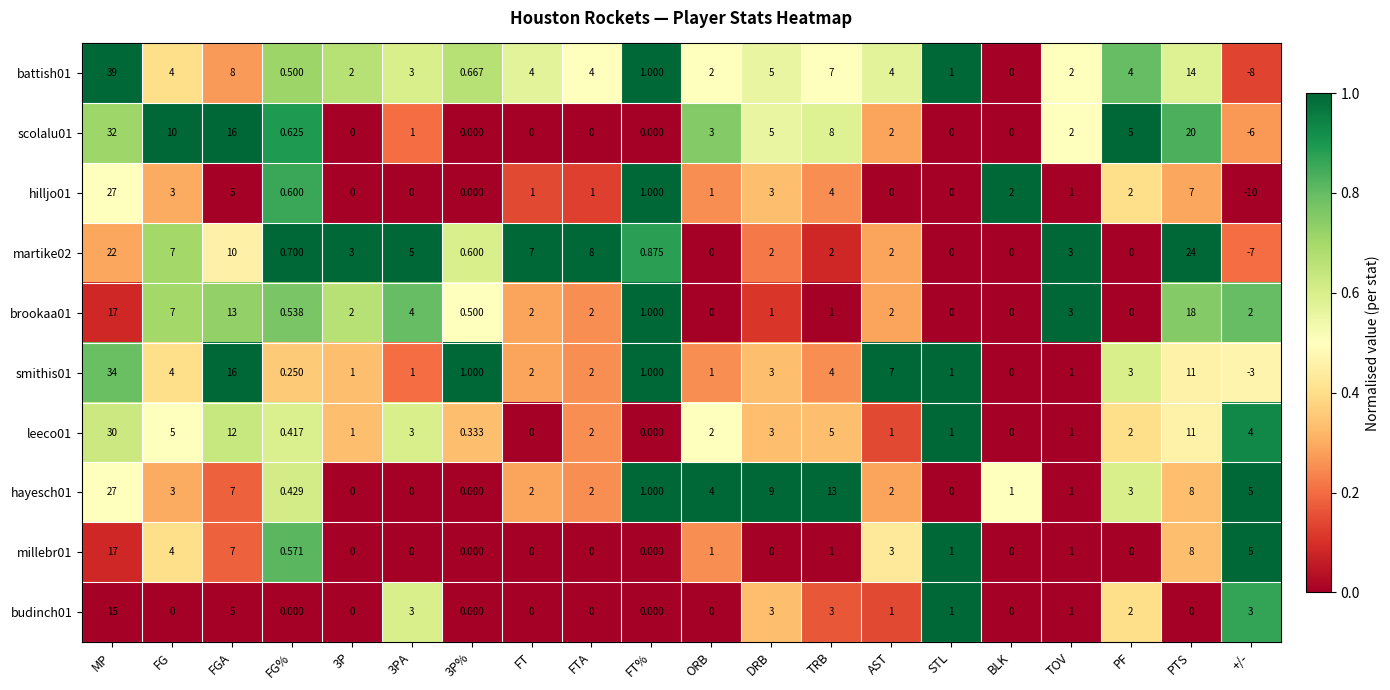

At which category does the chart reach its minimum across all series?

+/-